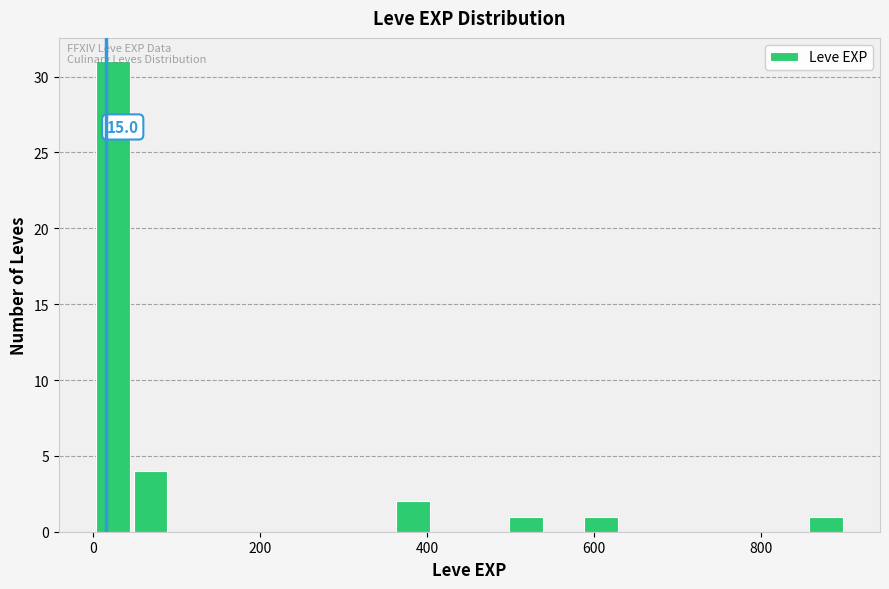

Around what value on the x-axis is the tallest bar? Give the approximate position of its centre, as read against the axis.

20